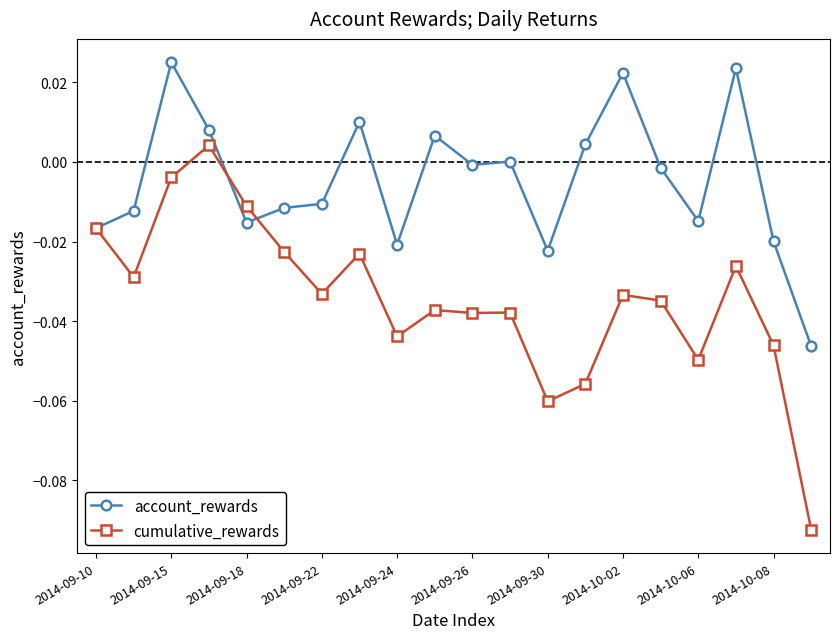

What are all the series names shown in the legend?

account_rewards, cumulative_rewards